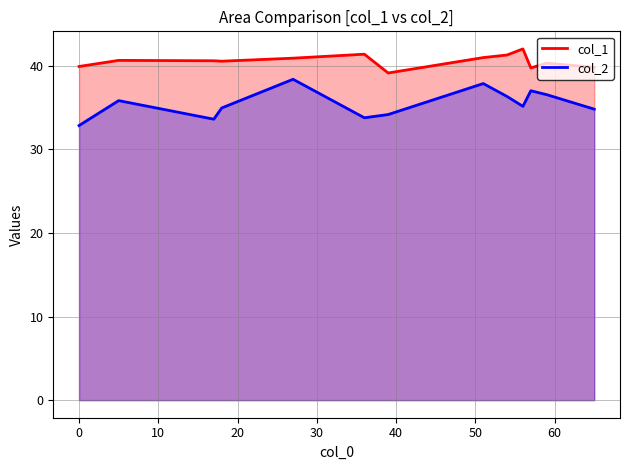

What are all the series names shown in the legend?

col_1, col_2